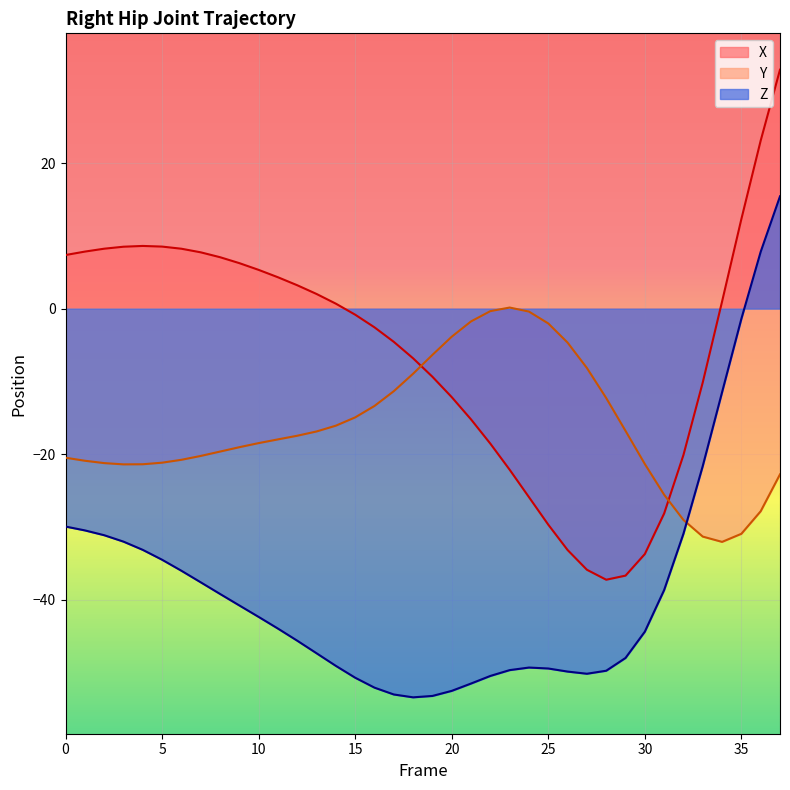

How many series are shown in this chart?

3